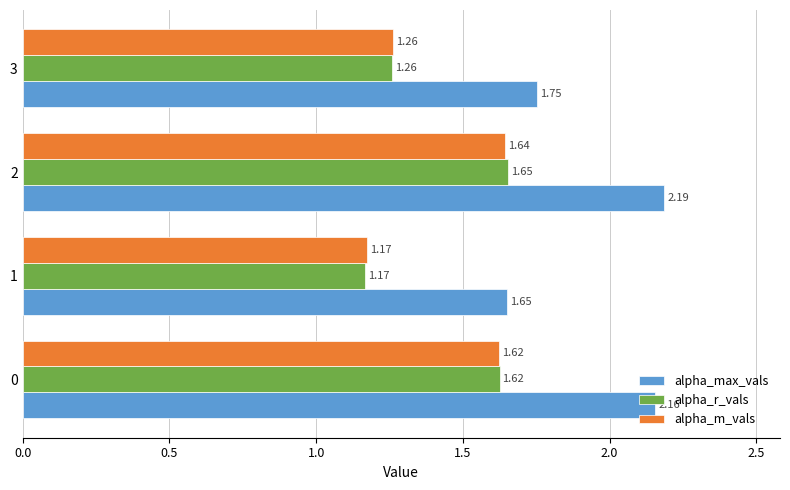

Rank the series by their maximum value, from highest to lowest.

alpha_max_vals, alpha_r_vals, alpha_m_vals